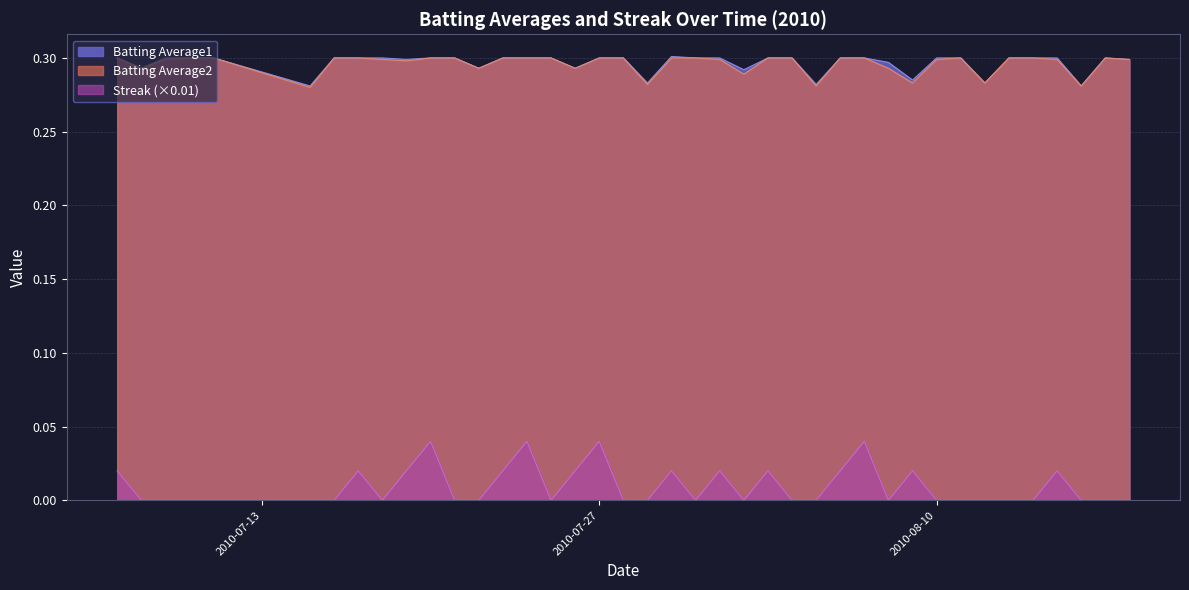

Which series has the largest total across all categories?

Batting Average1